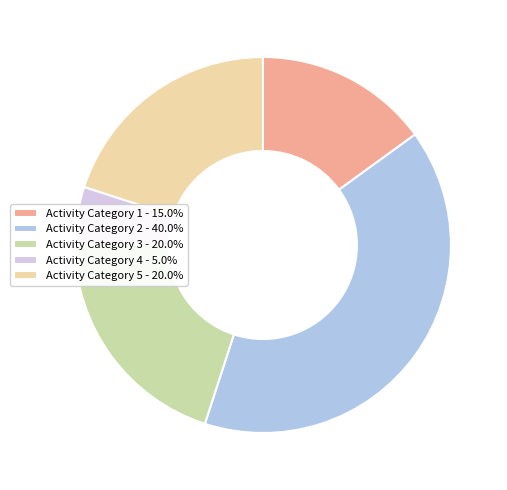

Does Activity Category 1 - 15.0% represent more than half of the total?

No